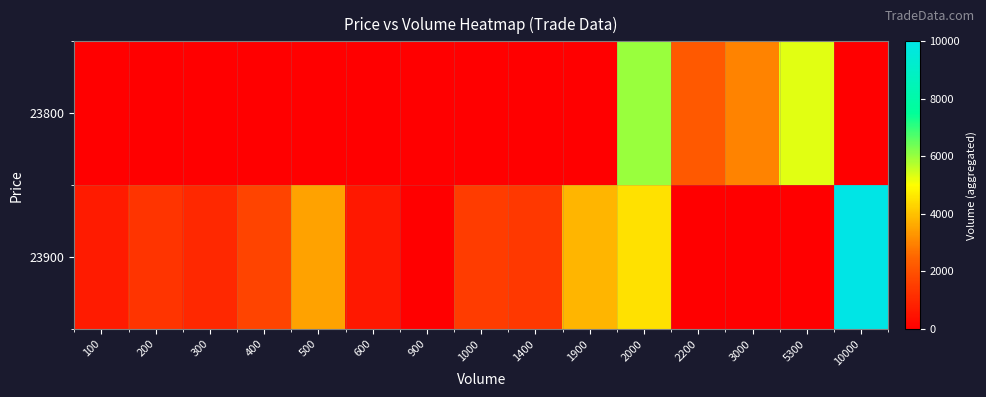

Count the number of data series in this chart.

2